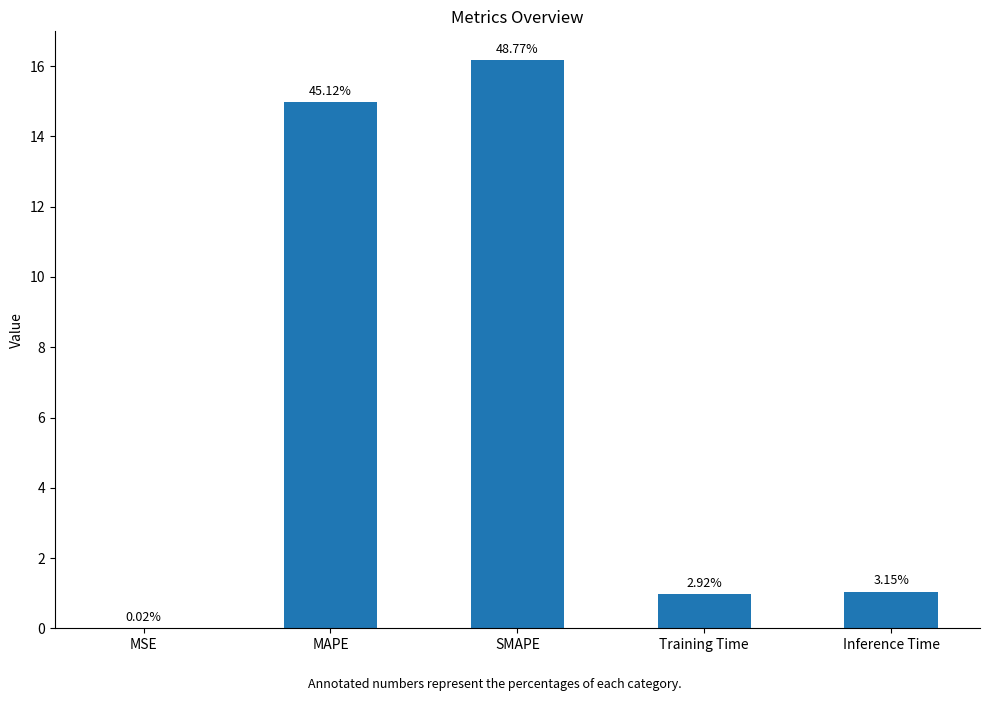

Are the bars horizontal?

No